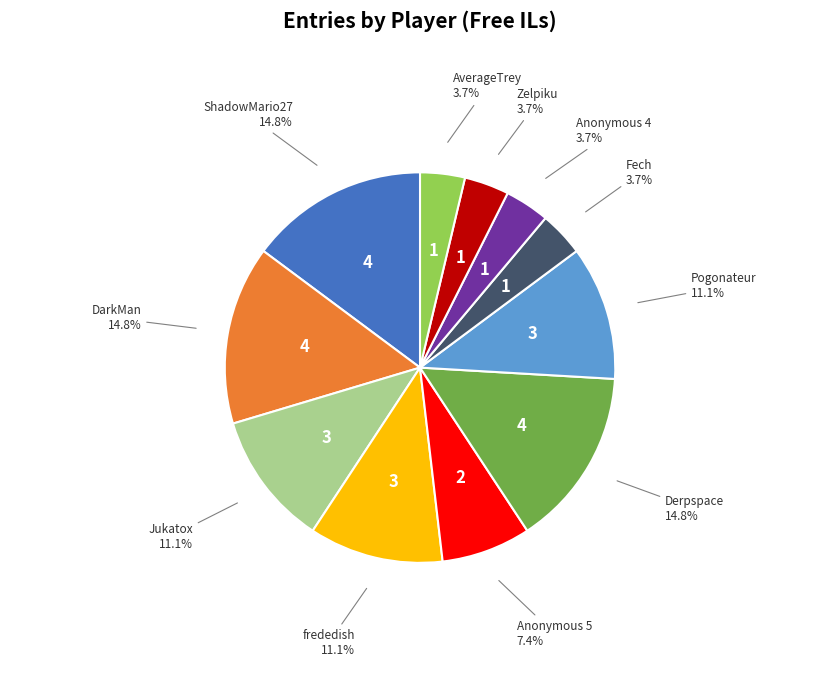

Is there a majority slice in this chart?

No